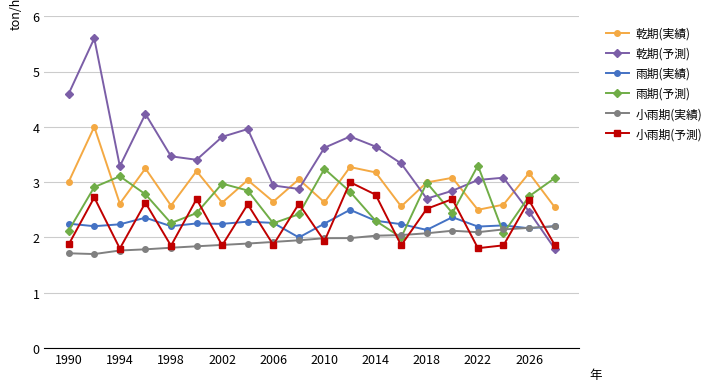

How many lines are shown in the chart?

6